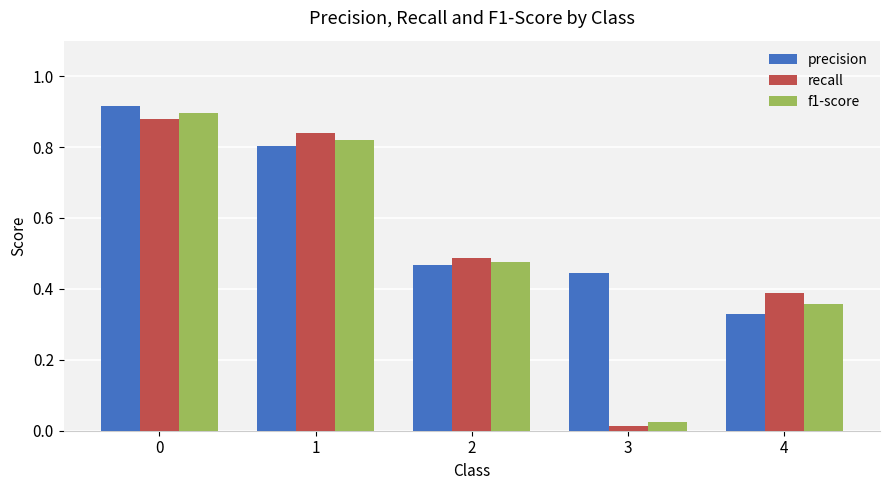

How many bars are there in total?

15